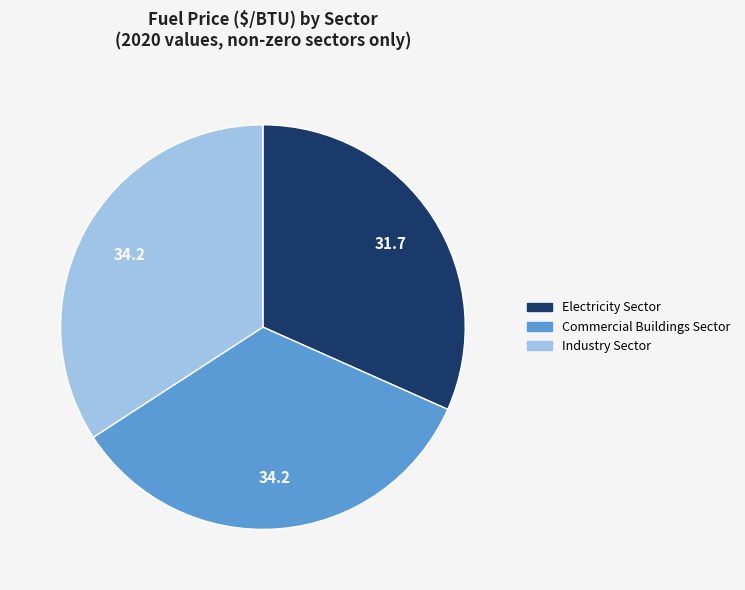

True or false: Electricity Sector accounts for 26% of the total.

False